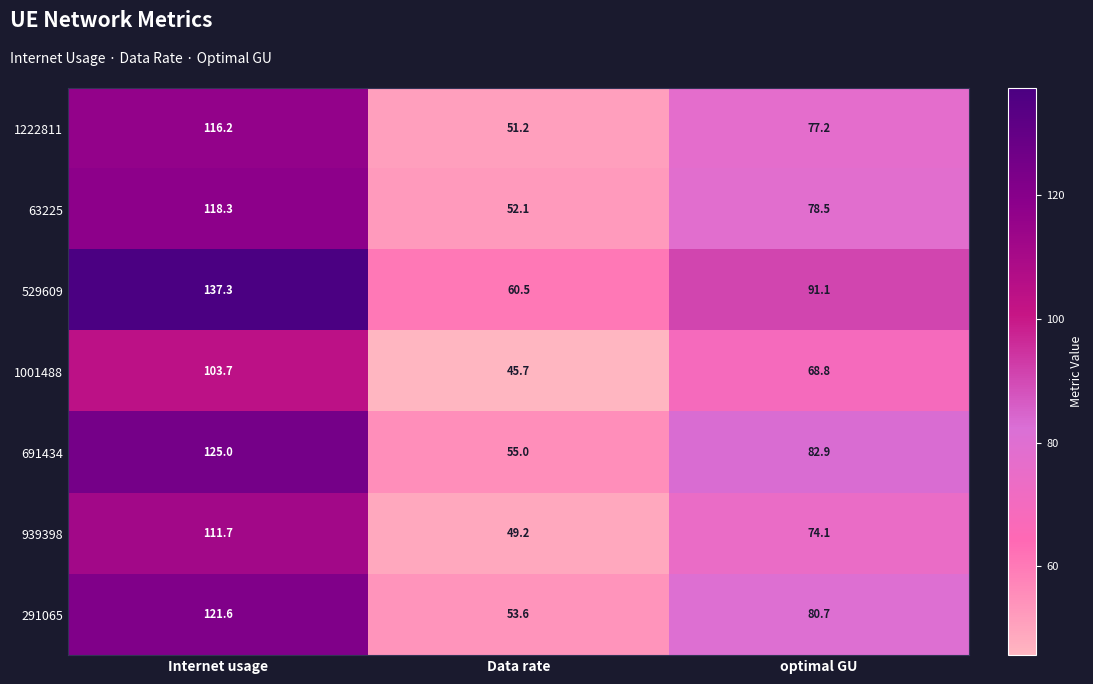

How many series are shown in this chart?

7